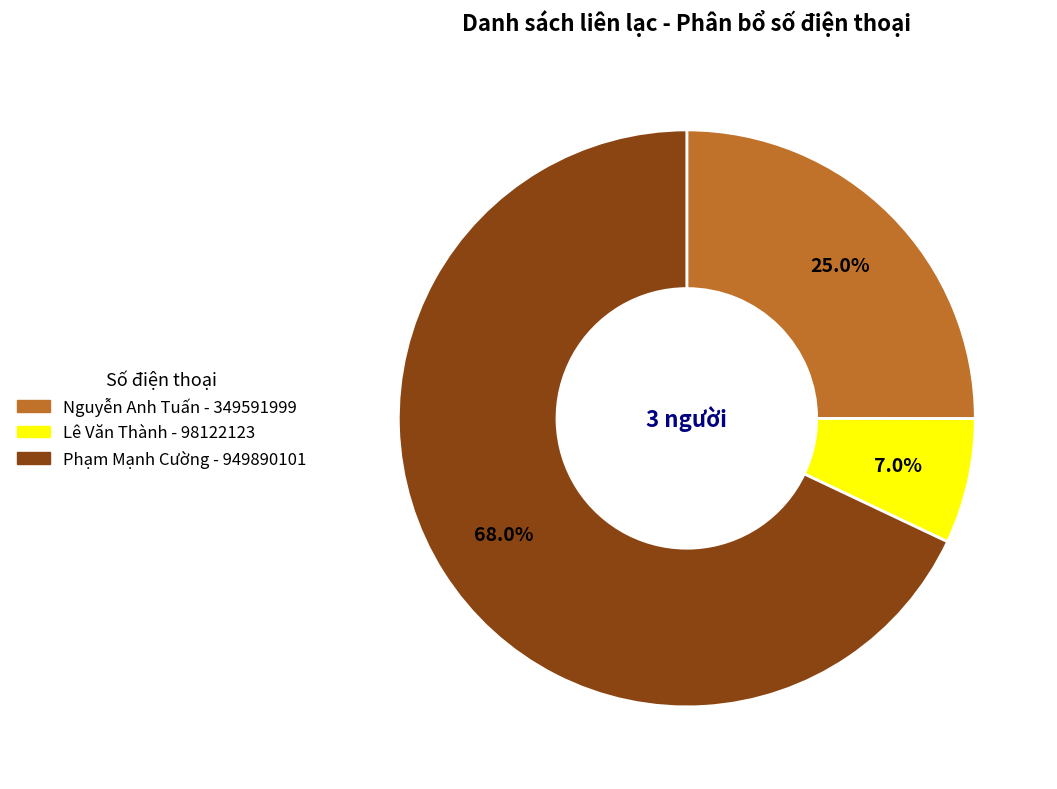

To the nearest percent, what is the average slice percentage?

33%